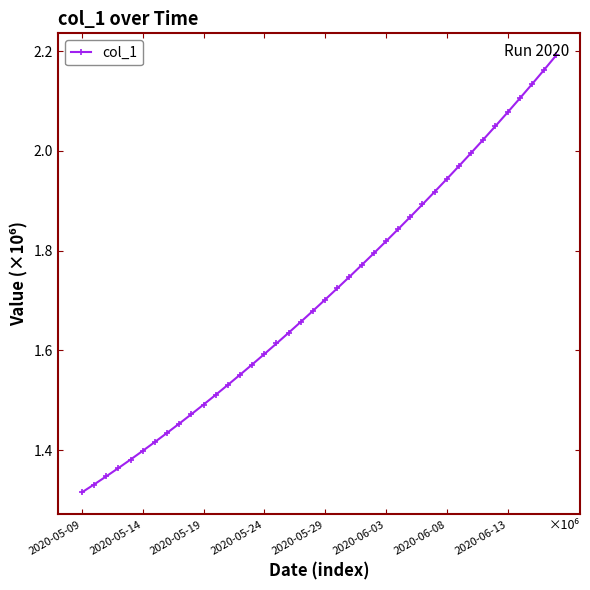

What is the difference between the maximum and minimum values?

0.9